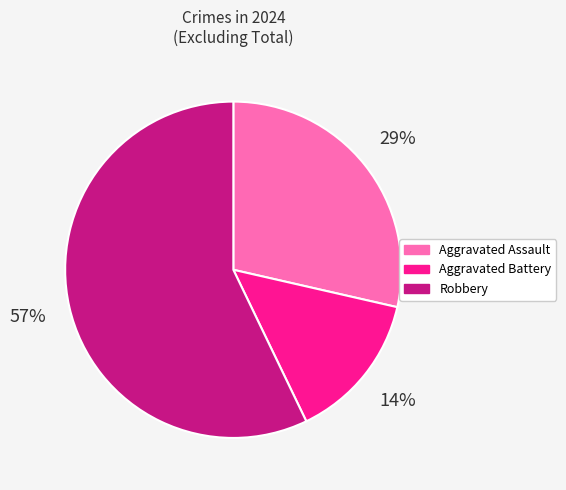

Between Robbery and Aggravated Assault, which is larger?

Robbery